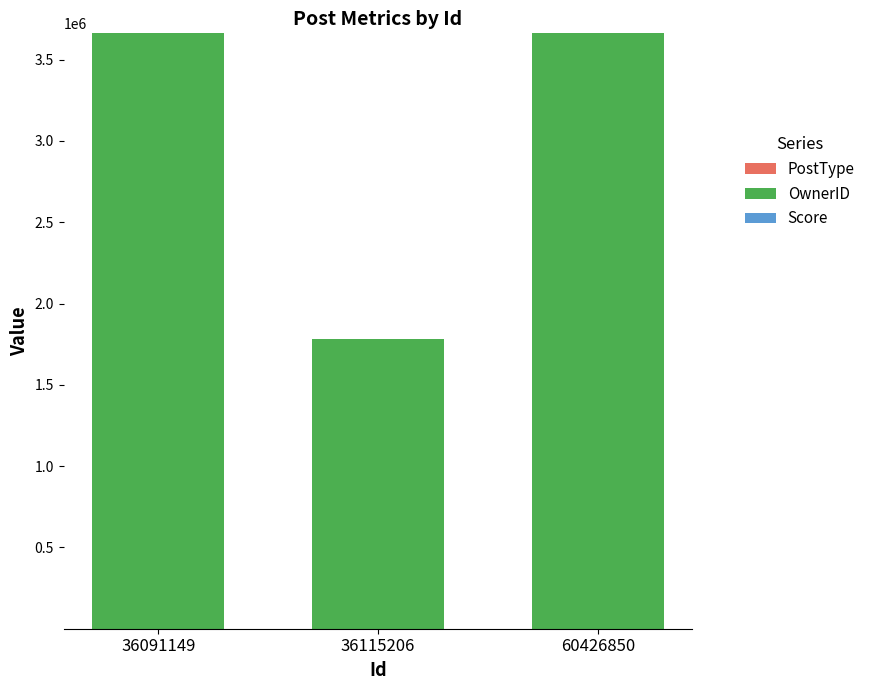

Are the bars horizontal?

No